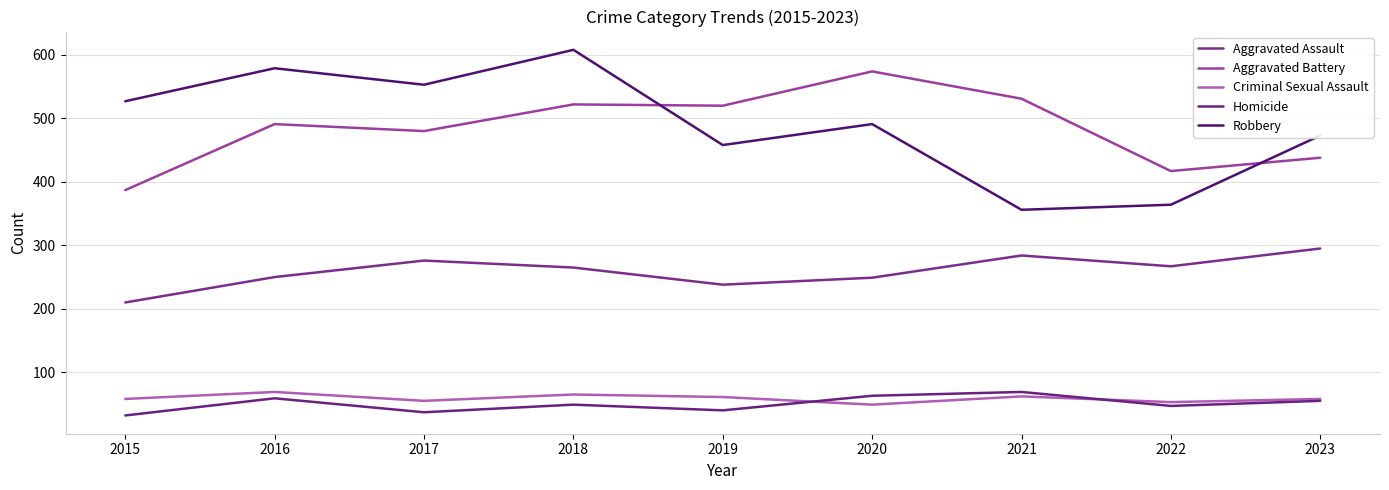

How many values in the Aggravated Assault series are below 265?

4